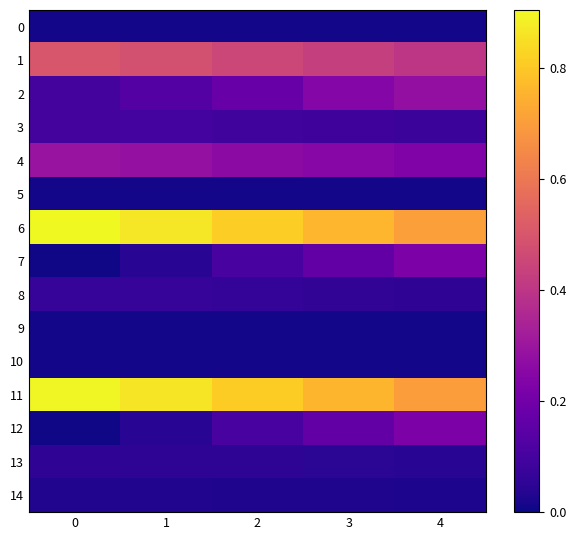

At which category is the sum across all series the highest?

3